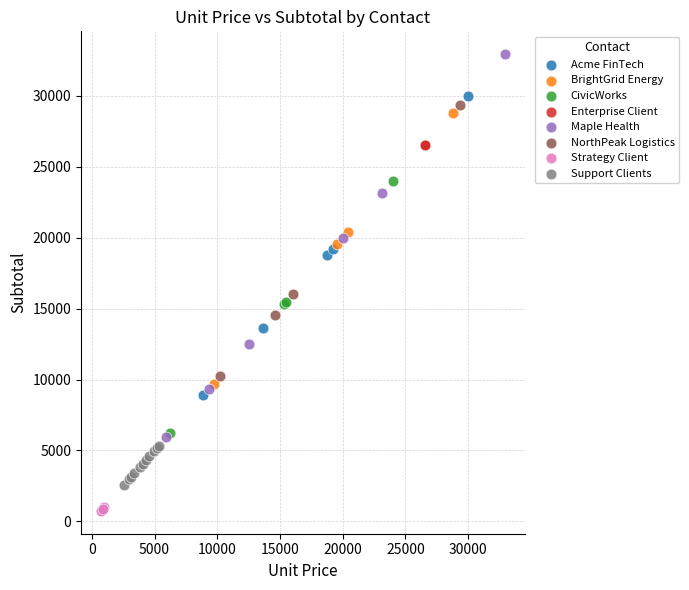

What are all the series names shown in the legend?

Acme FinTech, BrightGrid Energy, CivicWorks, Enterprise Client, Maple Health, NorthPeak Logistics, Strategy Client, Support Clients